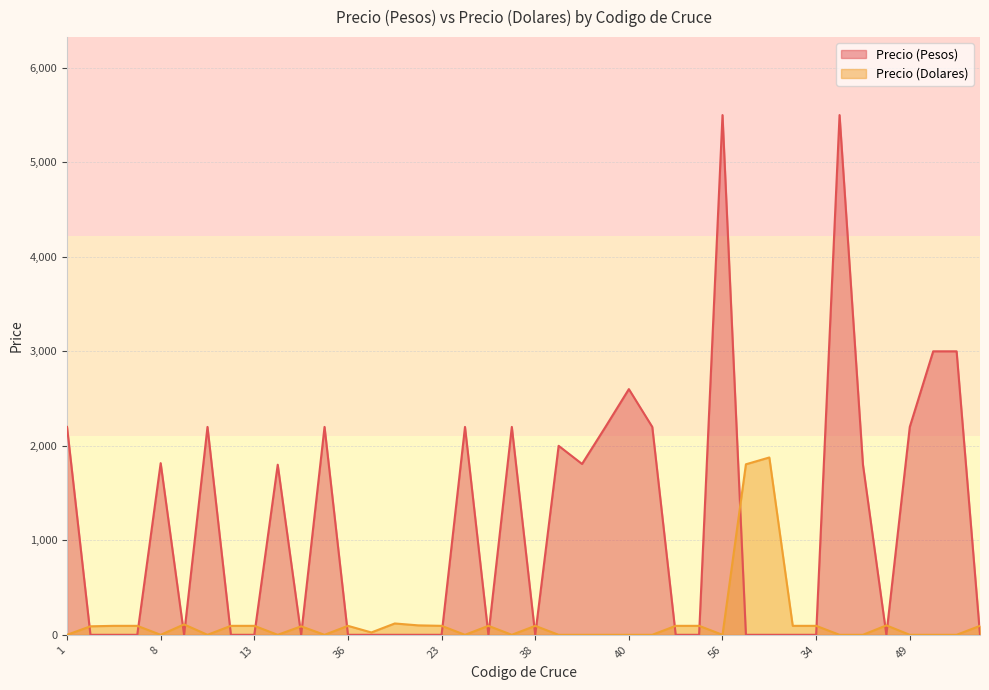

Where is Precio (Dolares) nearest to the value 938?

17